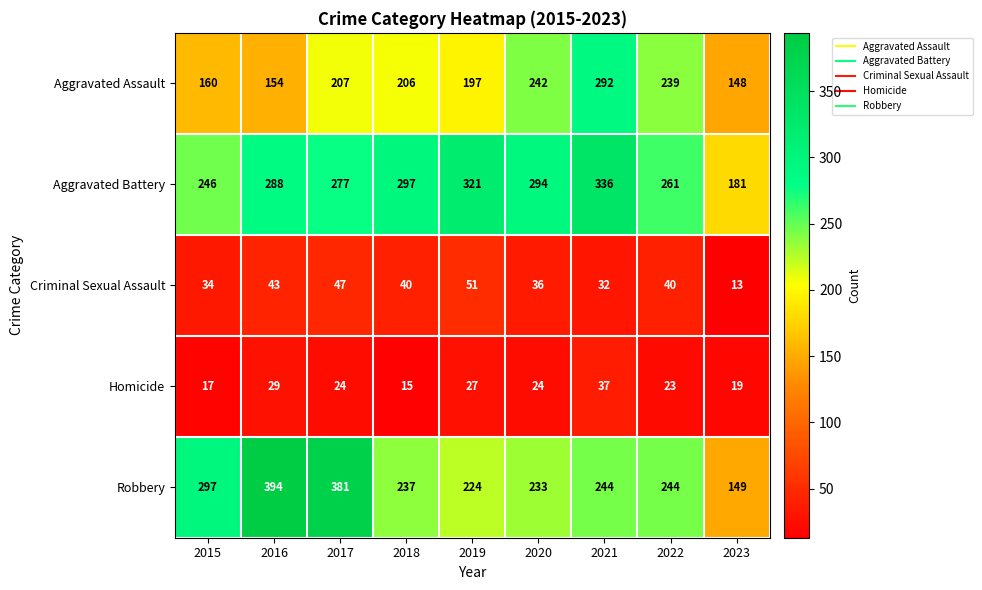

What value does the Criminal Sexual Assault series have at 2019, to the nearest 5?

50